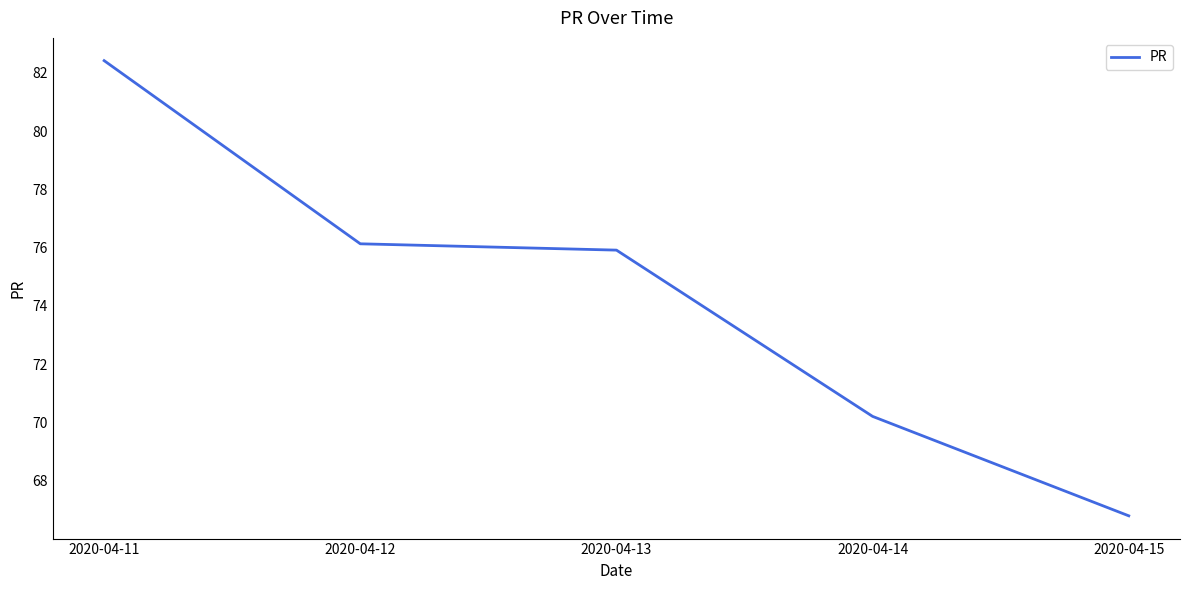

Where does the data first go above 75?

2020-04-11